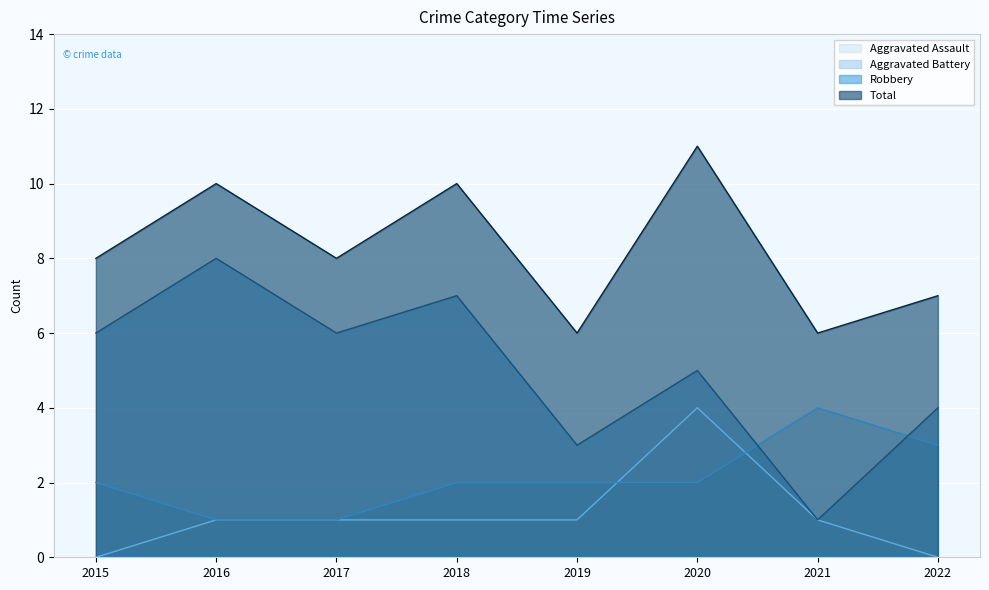

At which category is the sum across all series the highest?

2020